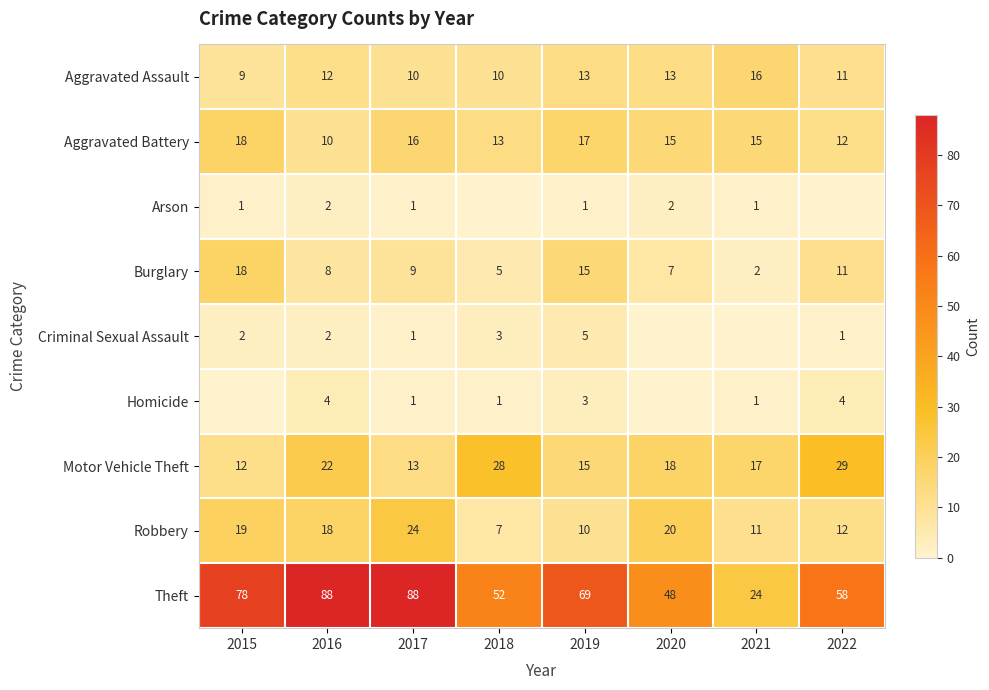

Is the value of Burglary at 2015 greater than the value of Homicide at 2021?

Yes